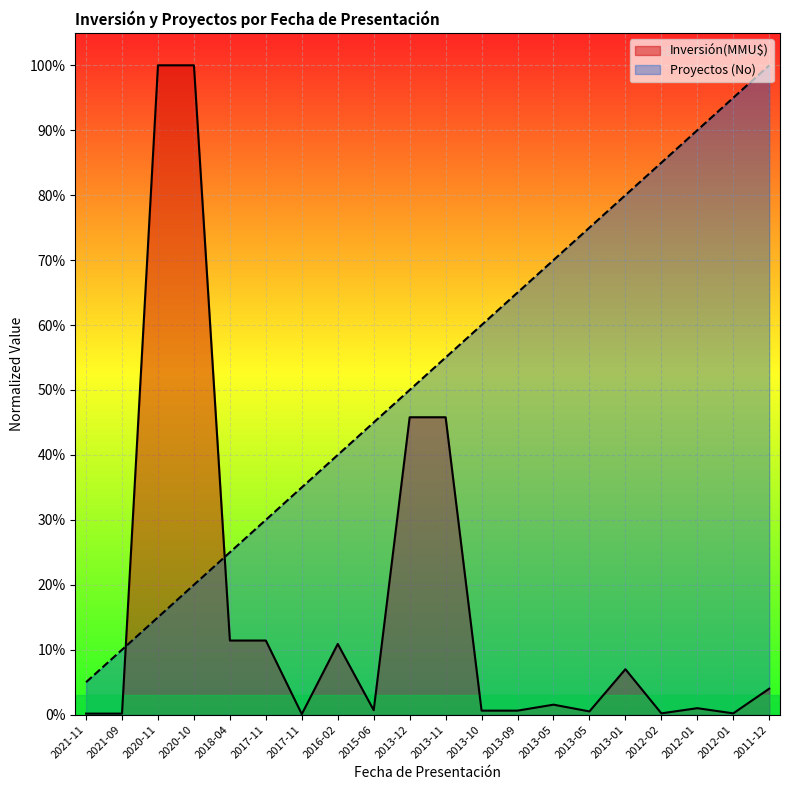

At which label does Inversión(MMU$) reach its minimum?

2017-11